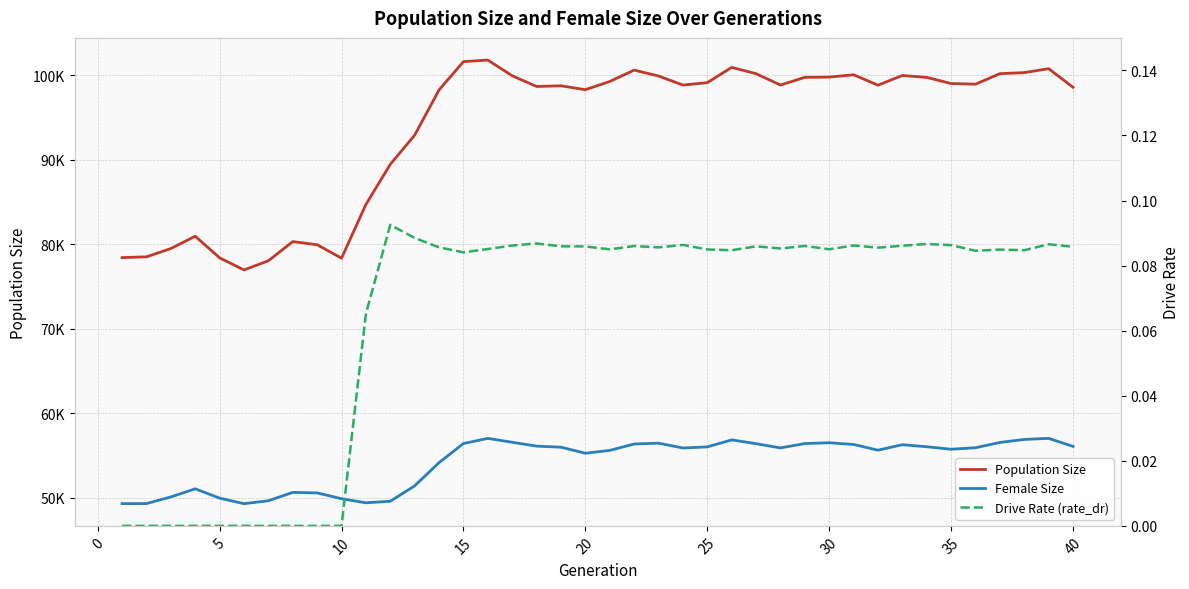

How many lines are shown in the chart?

3